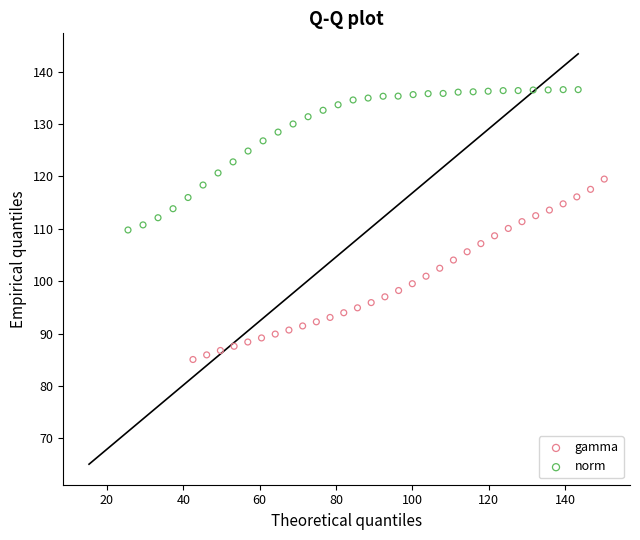

Which series has the widest spread of Y values?

gamma